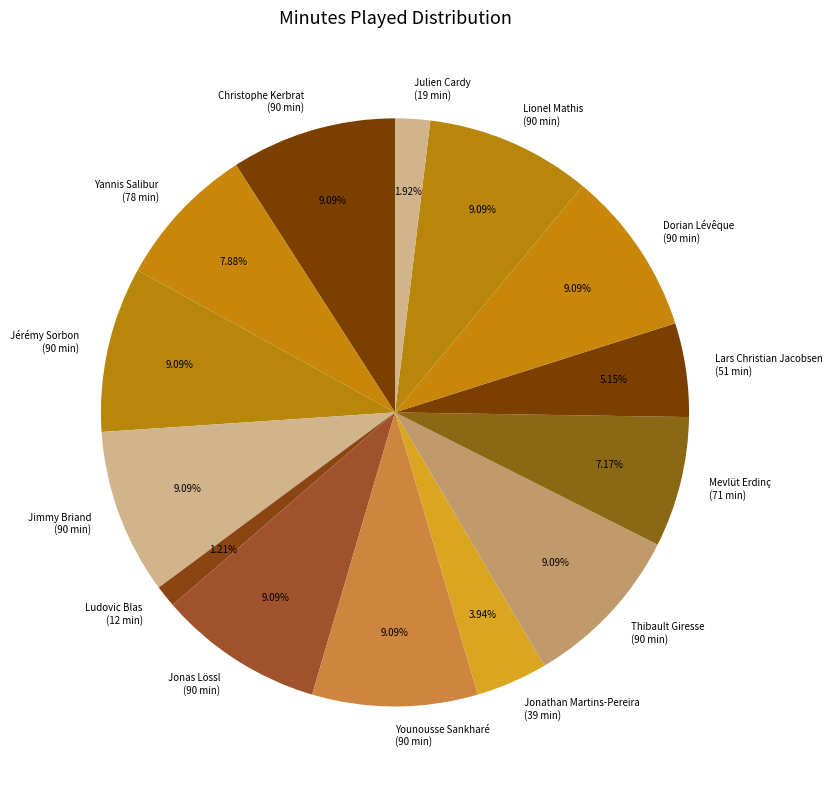

Combined, do Ludovic Blas and Yannis Salibur account for over 50%?

No